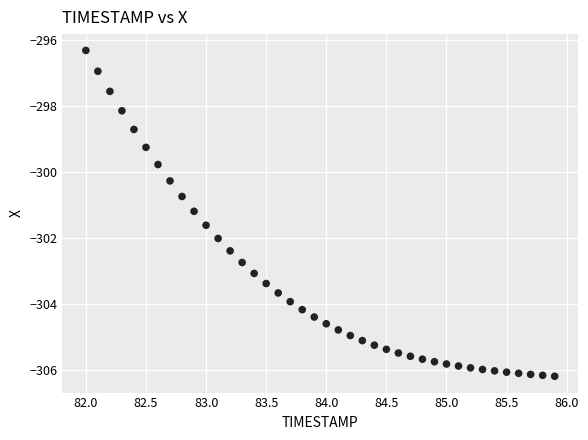

What is the range of X values (max minus min)?

3.9